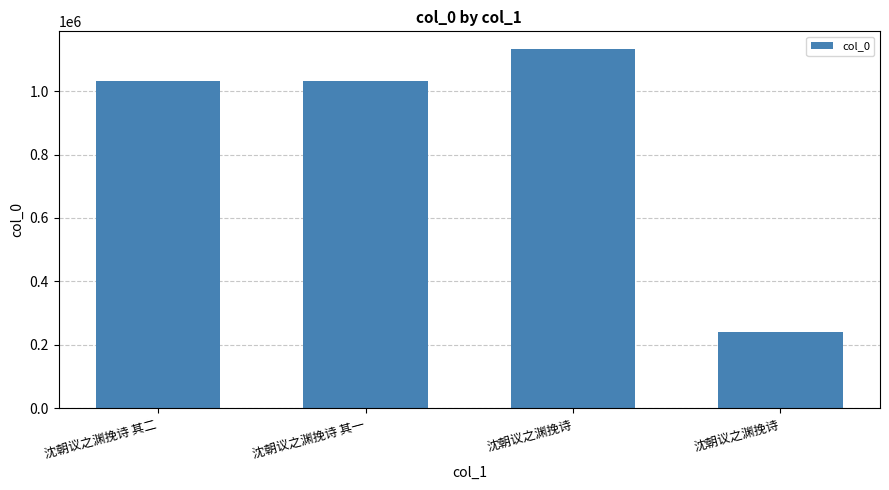

How many bars are there in total?

4